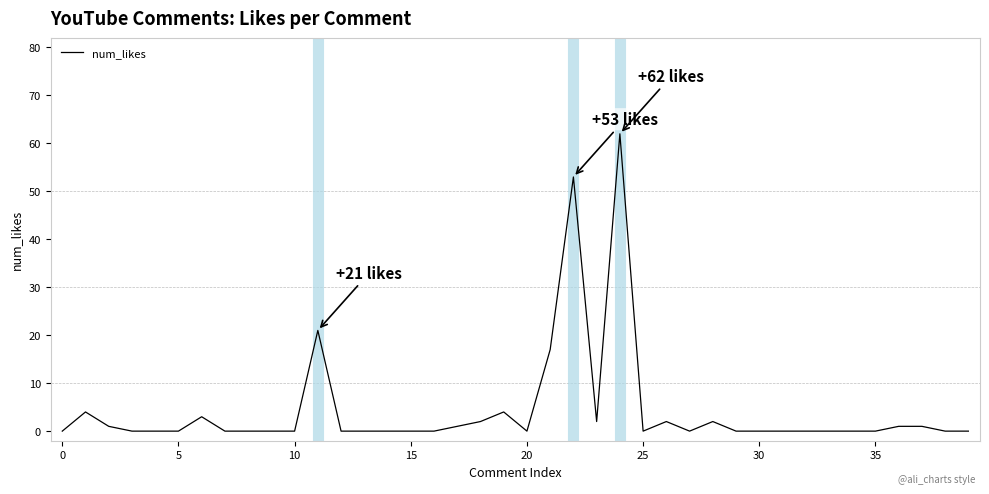

Reading left to right, transcribe all the data shown in this chart.

0	4	1	0	0	0	3	0	0	0	0	21	0	0	0	0	0	1	2	4	0	17	53	2	62	0	2	0	2	0	0	0	0	0	0	0	1	1	0	0